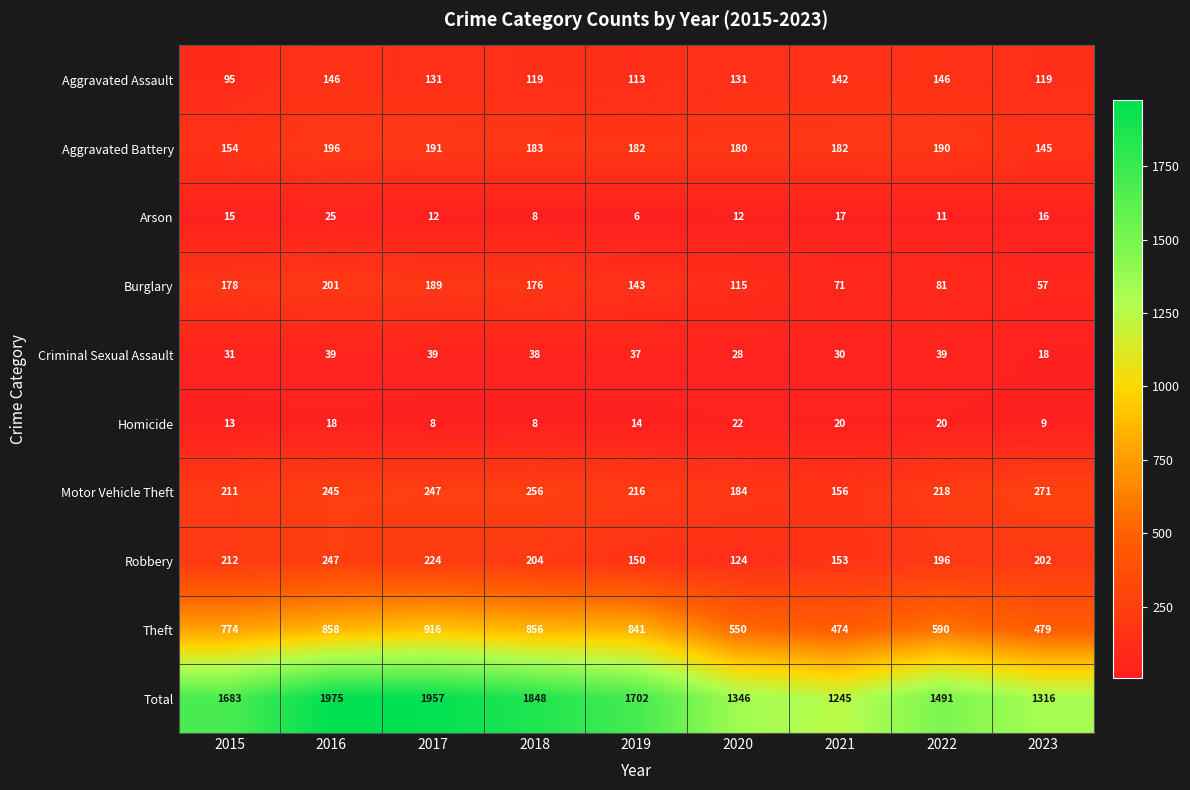

How many data points does each series have?

9